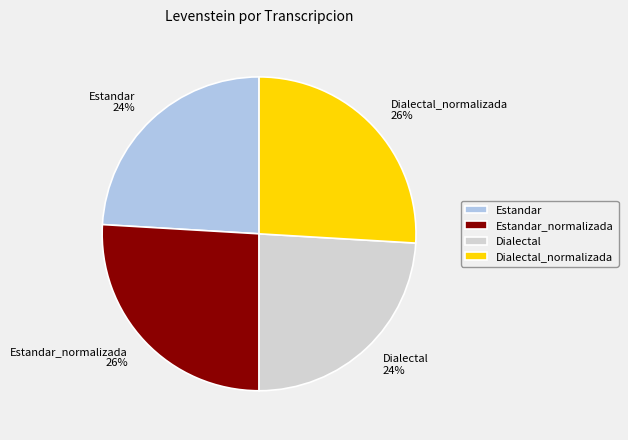

Does Dialectal represent more than half of the total?

No